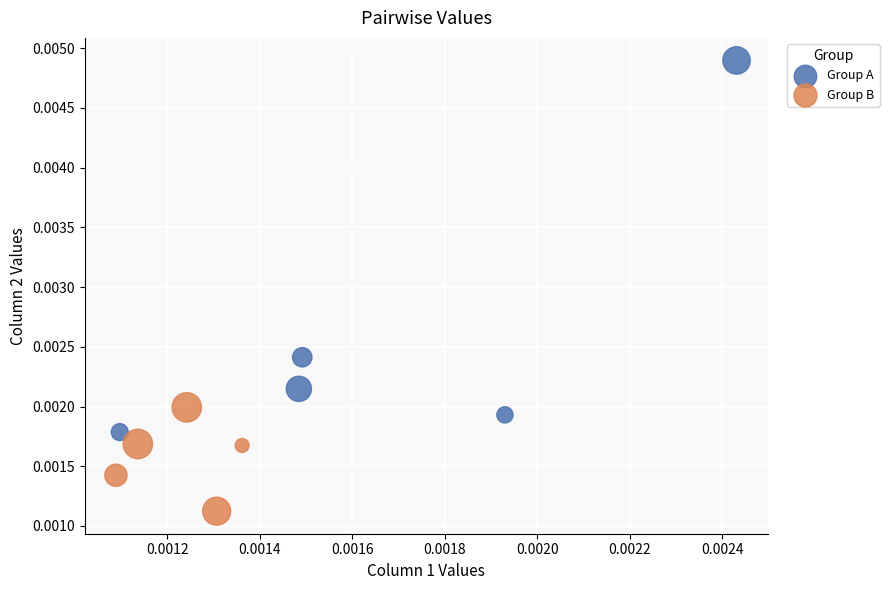

Which series has the widest spread of Y values?

Group A